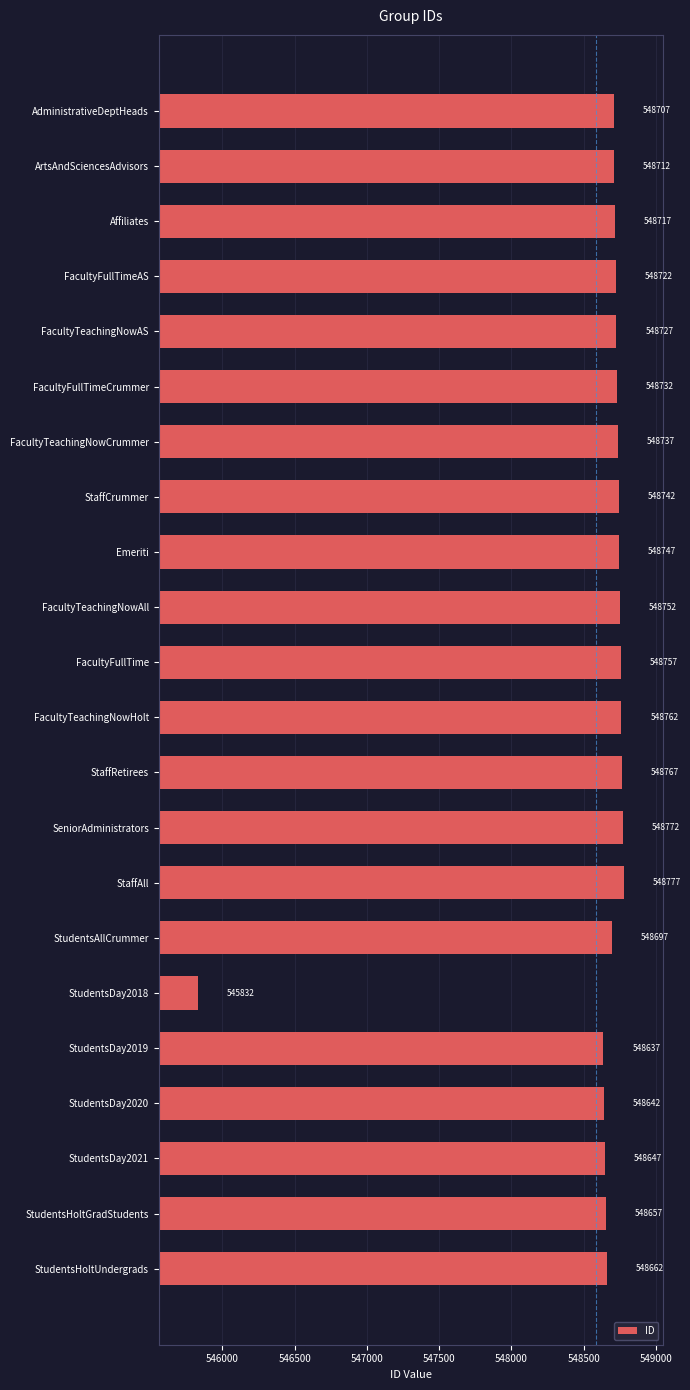

How many categories are shown in the chart?

22